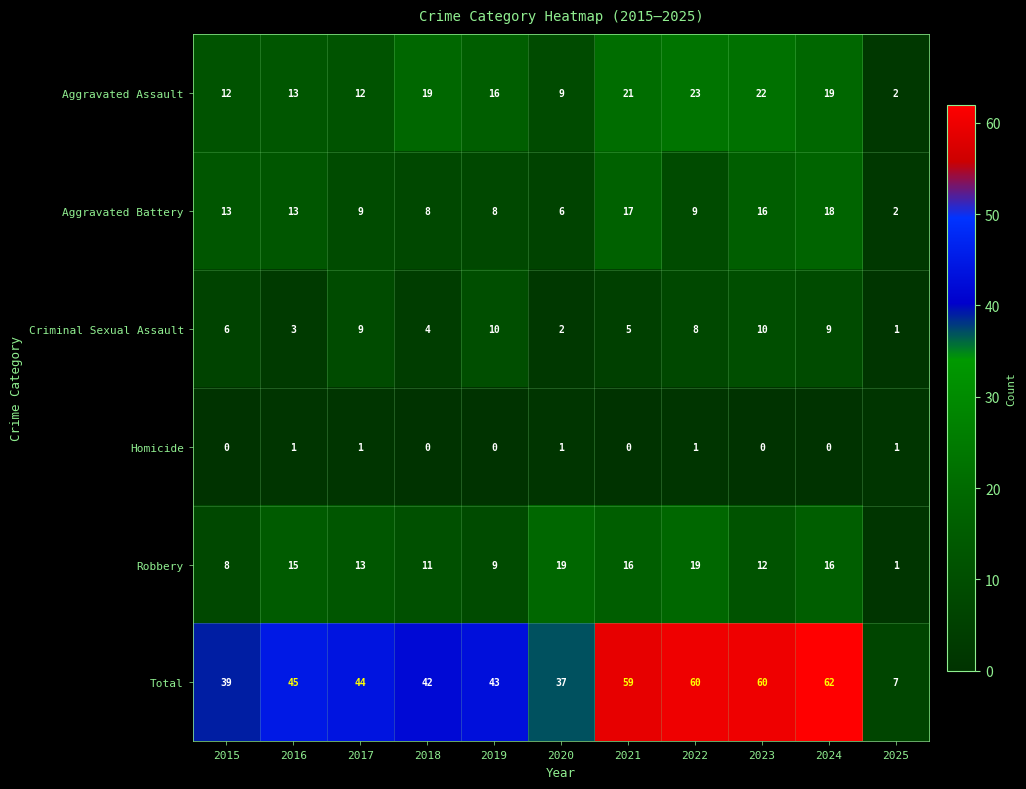

At 2015, list the series in order from smallest to largest.

Homicide, Criminal Sexual Assault, Robbery, Aggravated Assault, Aggravated Battery, Total